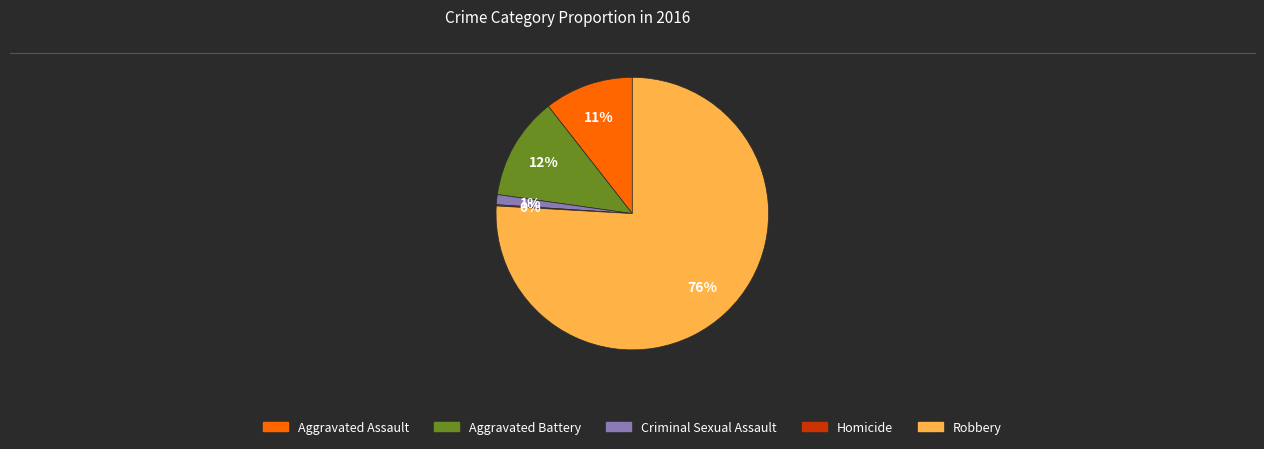

The Aggravated Assault slice represents 11% of the pie. True or false?

True